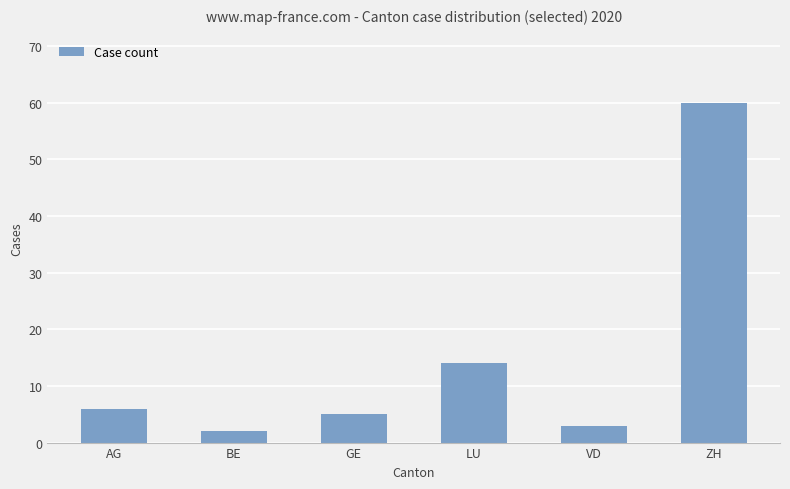

What is the smallest value displayed?

2